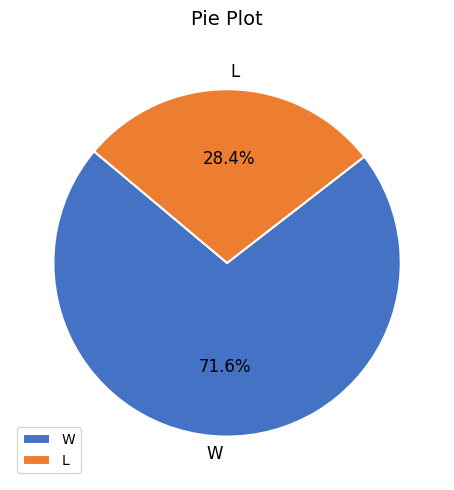

Is there a majority slice in this chart?

Yes